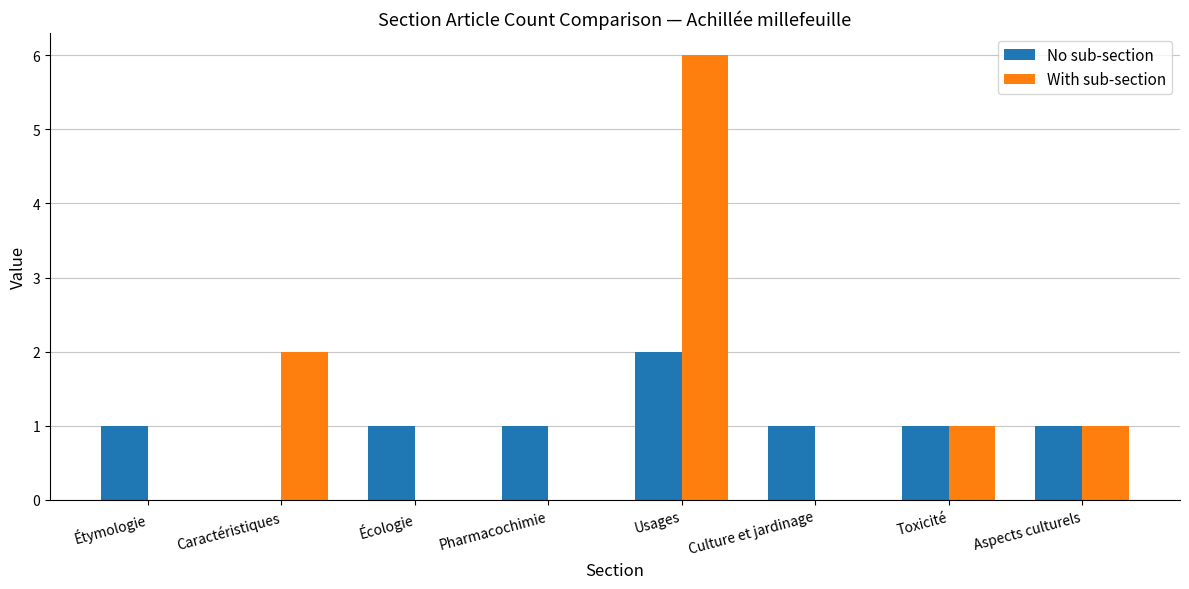

What is the sum of all With sub-section values?

10